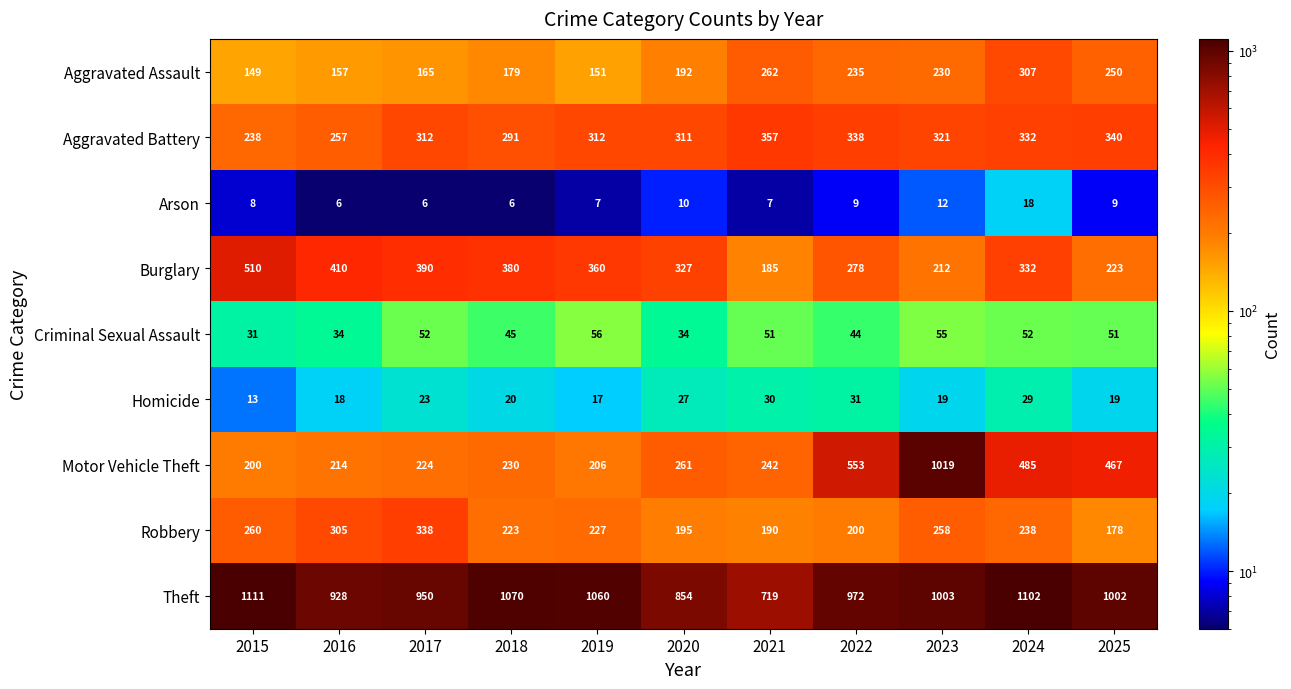

Rank the series by their maximum value, from lowest to highest.

Arson, Homicide, Criminal Sexual Assault, Aggravated Assault, Robbery, Aggravated Battery, Burglary, Motor Vehicle Theft, Theft